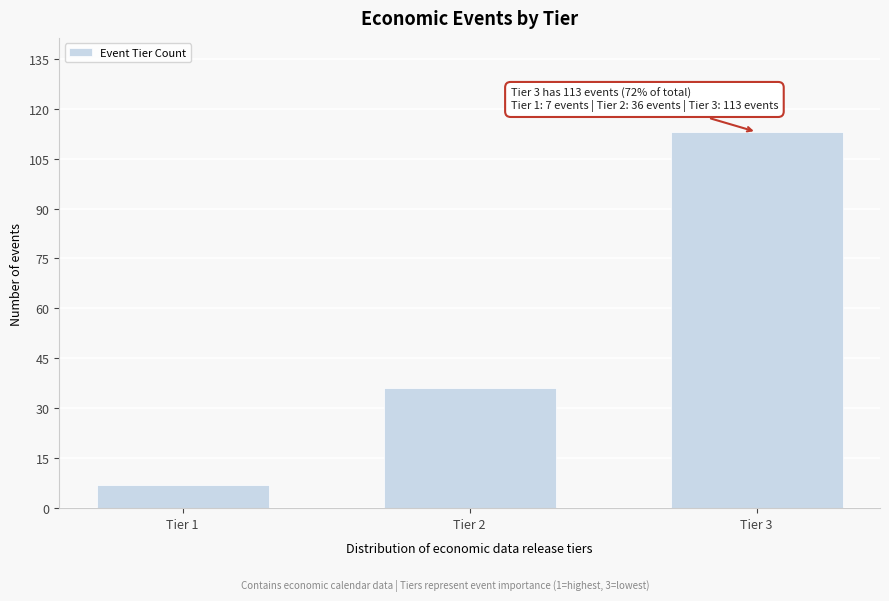

Reading right to left, transcribe all the data shown in this chart.

Tier 3=113	Tier 2=36	Tier 1=7